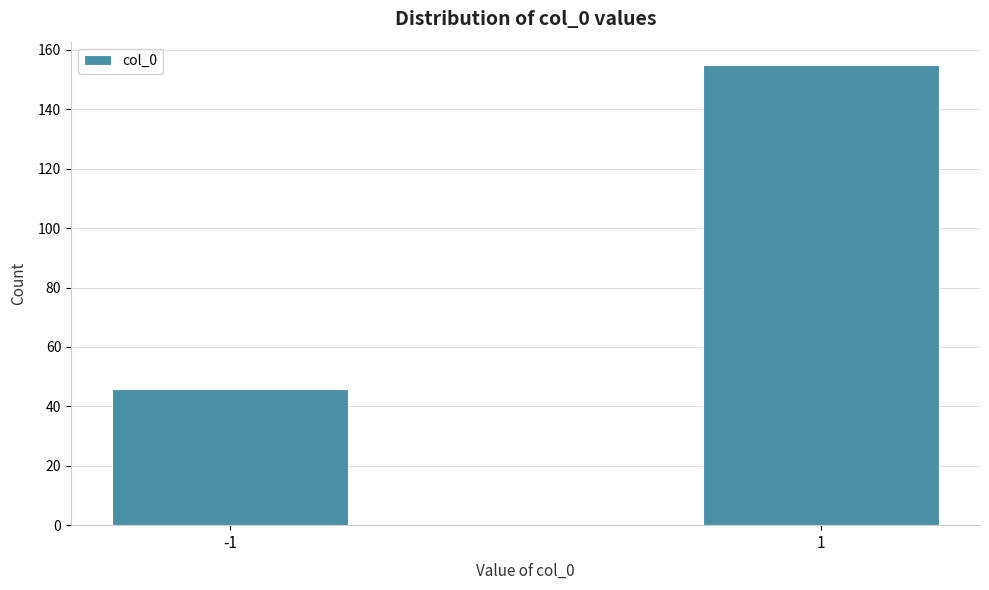

Reading right to left, extract all data points from this chart.

155	46